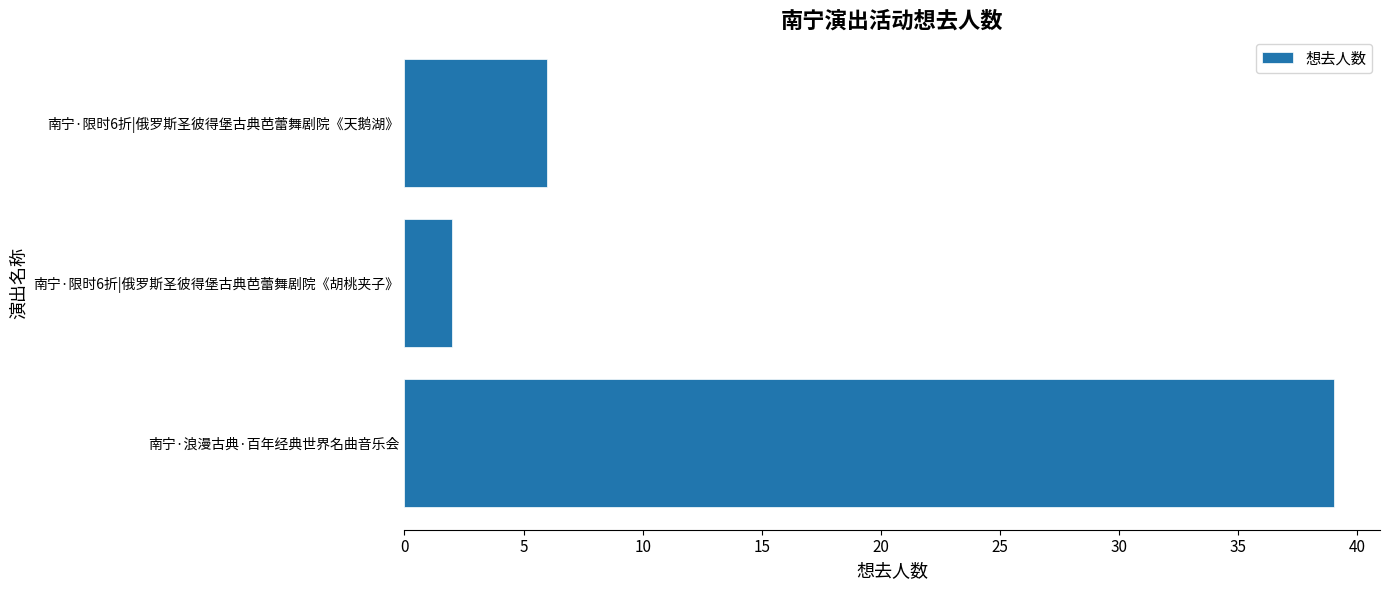

Rank the categories by value from highest to lowest.

南宁·浪漫古典·百年经典世界名曲音乐会, 南宁·限时6折|俄罗斯圣彼得堡古典芭蕾舞剧院《天鹅湖》, 南宁·限时6折|俄罗斯圣彼得堡古典芭蕾舞剧院《胡桃夹子》